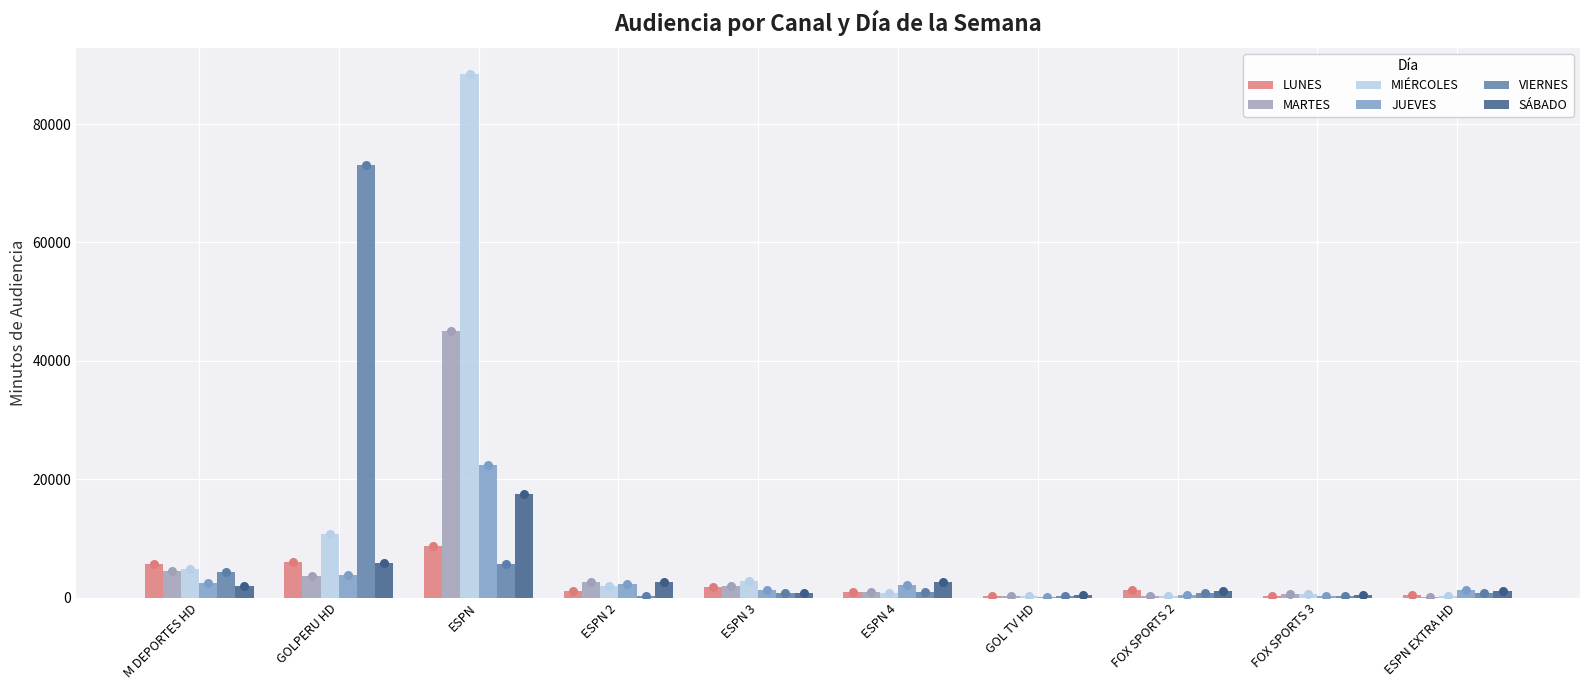

At which category is the sum across all series the highest?

ESPN